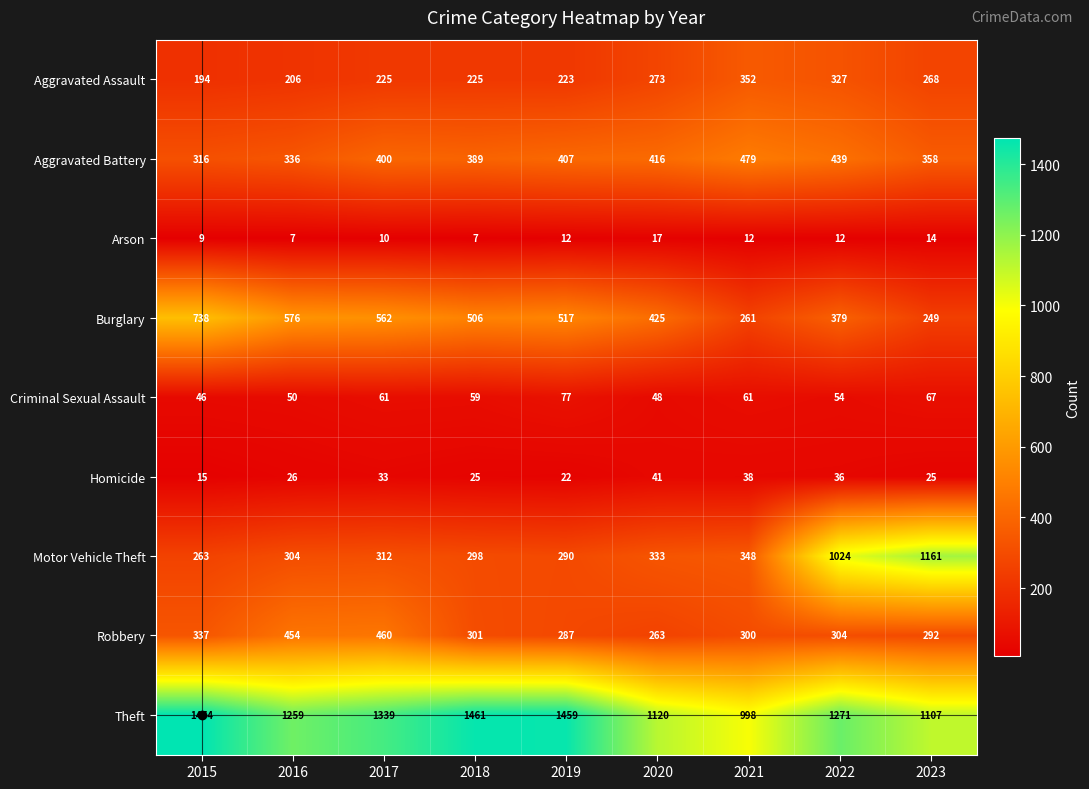

What is the difference between the maximum and minimum values in the Arson series?

10